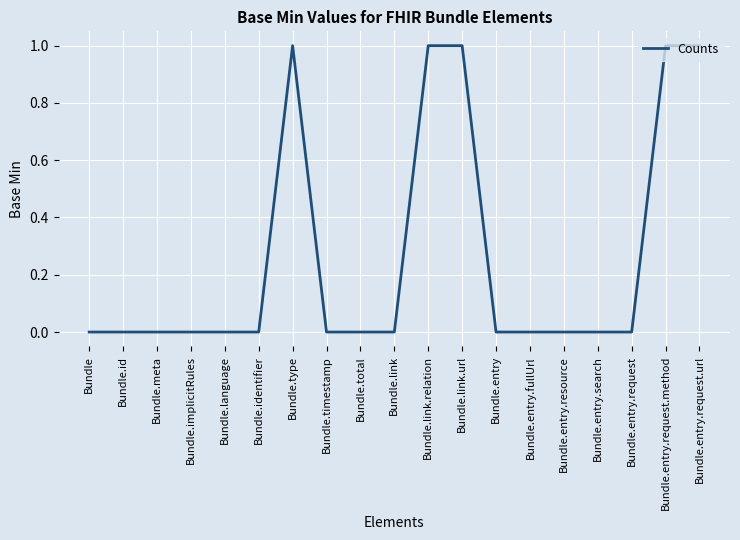

The chart shows a value of 0 at Bundle.link.url. True or false?

False